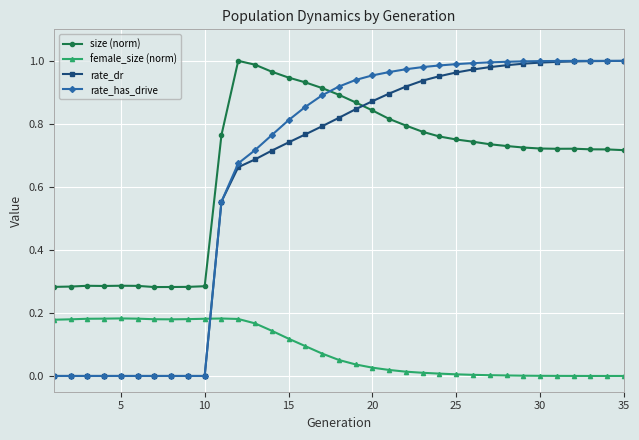

How many times do rate_has_drive and size (norm) cross each other?

1